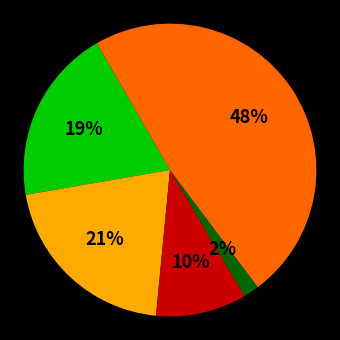

Count the number of slices in the pie.

5